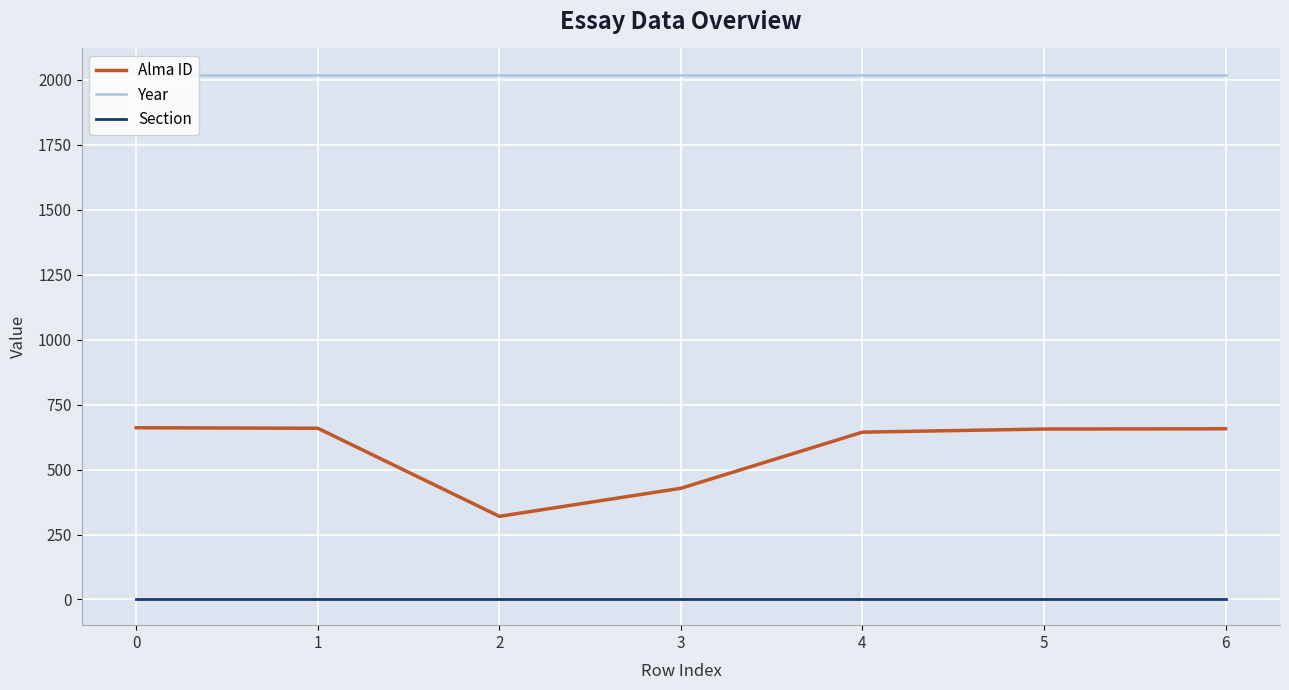

What is the sum of all Section values?

14